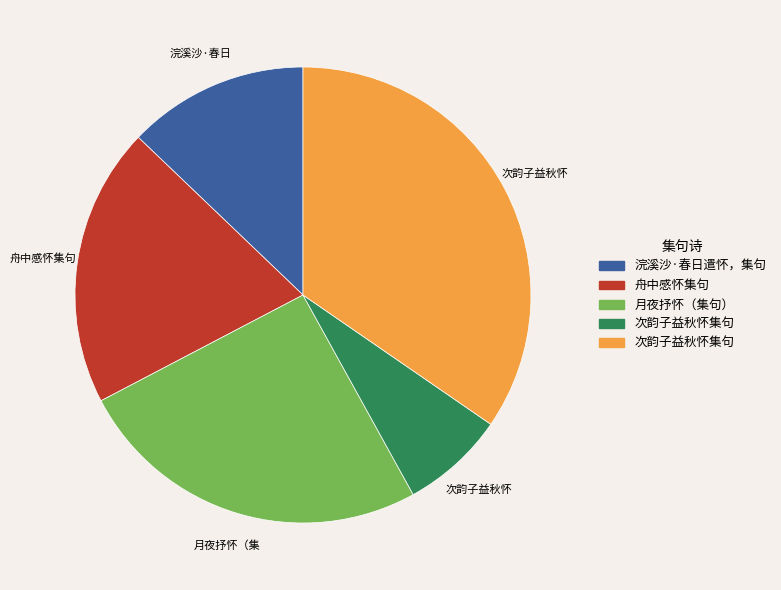

Is there any slice that represents more than half of the pie?

No